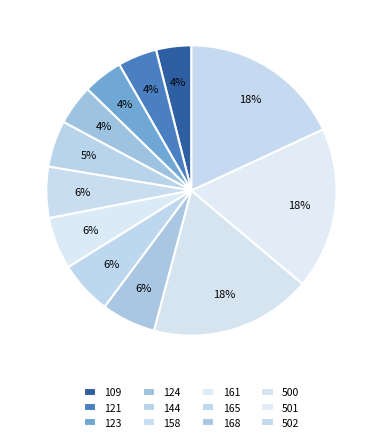

How many segments does this pie chart have?

12